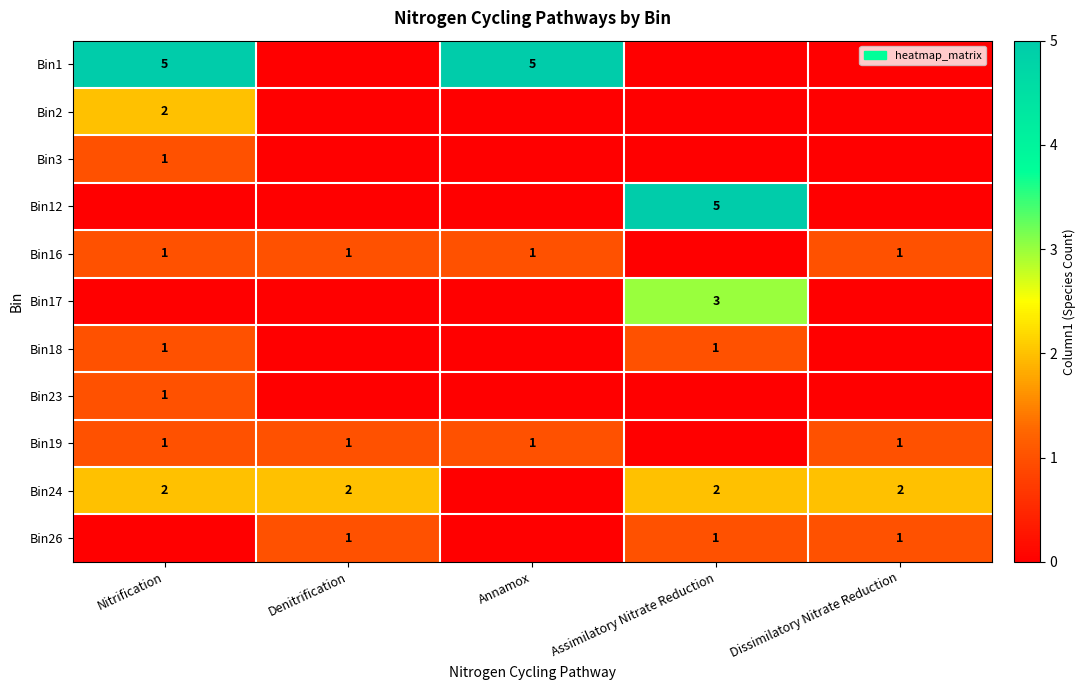

The value of Bin24 at Denitrification is 2. True or false?

True